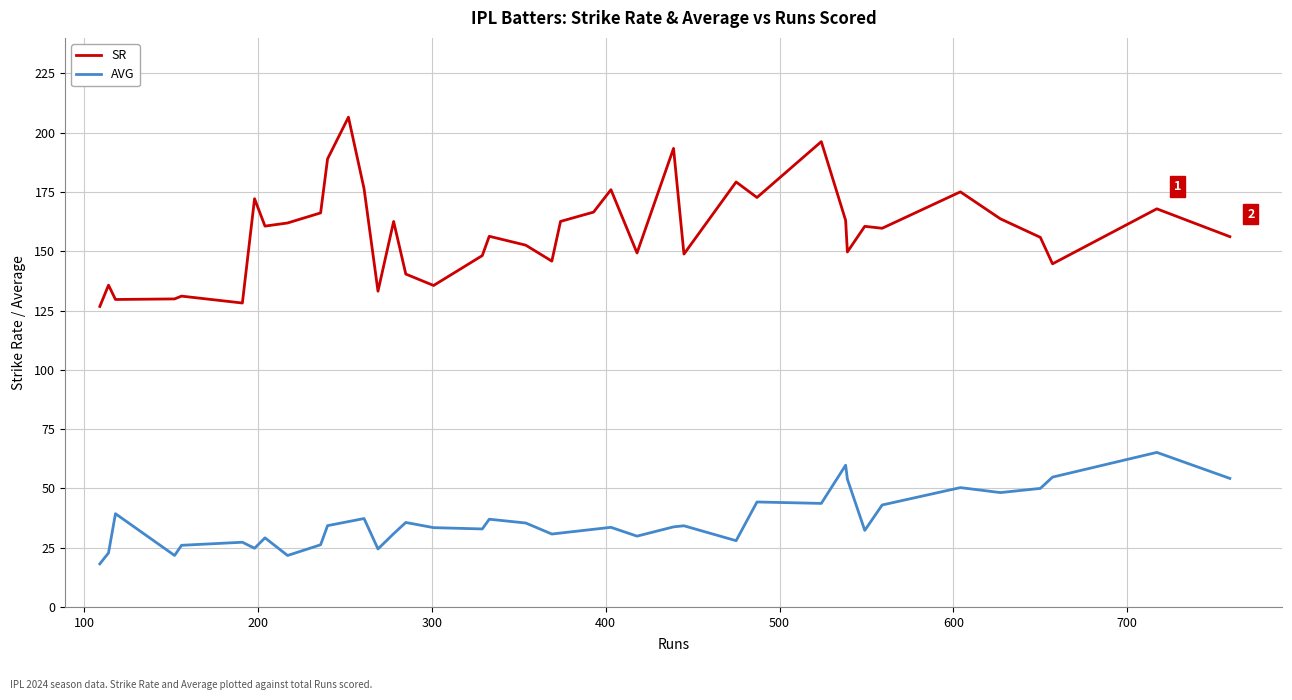

What is the minimum value shown in the chart?

18.2